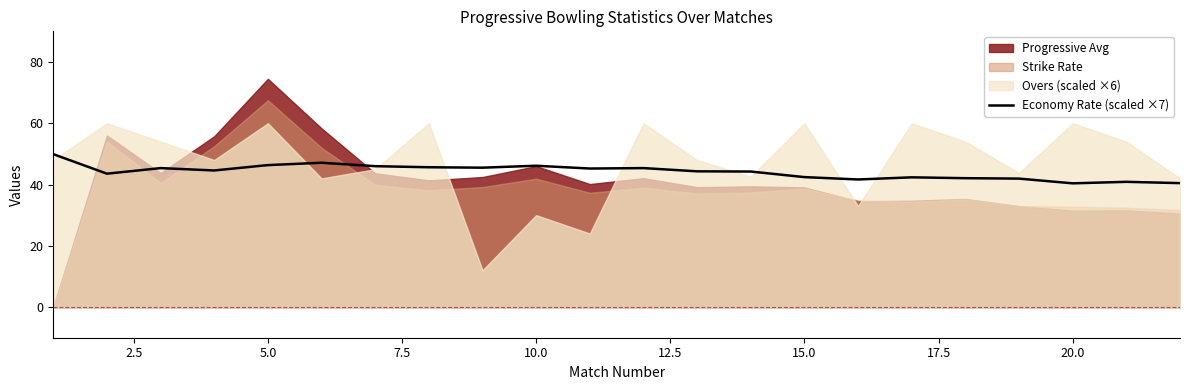

What is the lowest value of the Economy Rate (scaled ×7) series?

40.4